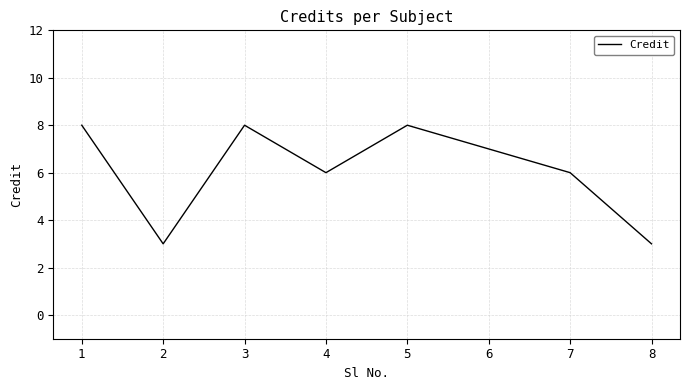

Count the values in the range 6 to 8.

6